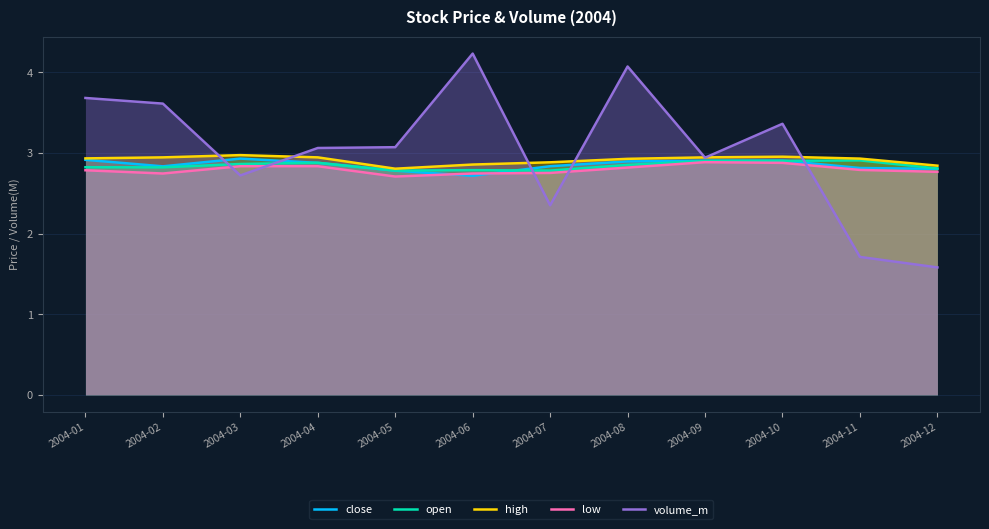

The open series shows 2.9 at 2004-09. True or false?

True